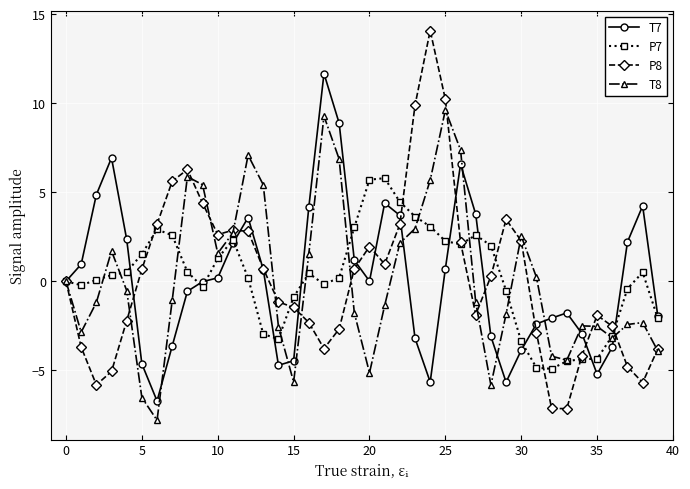

What is the highest value of the P8 series?

14.1